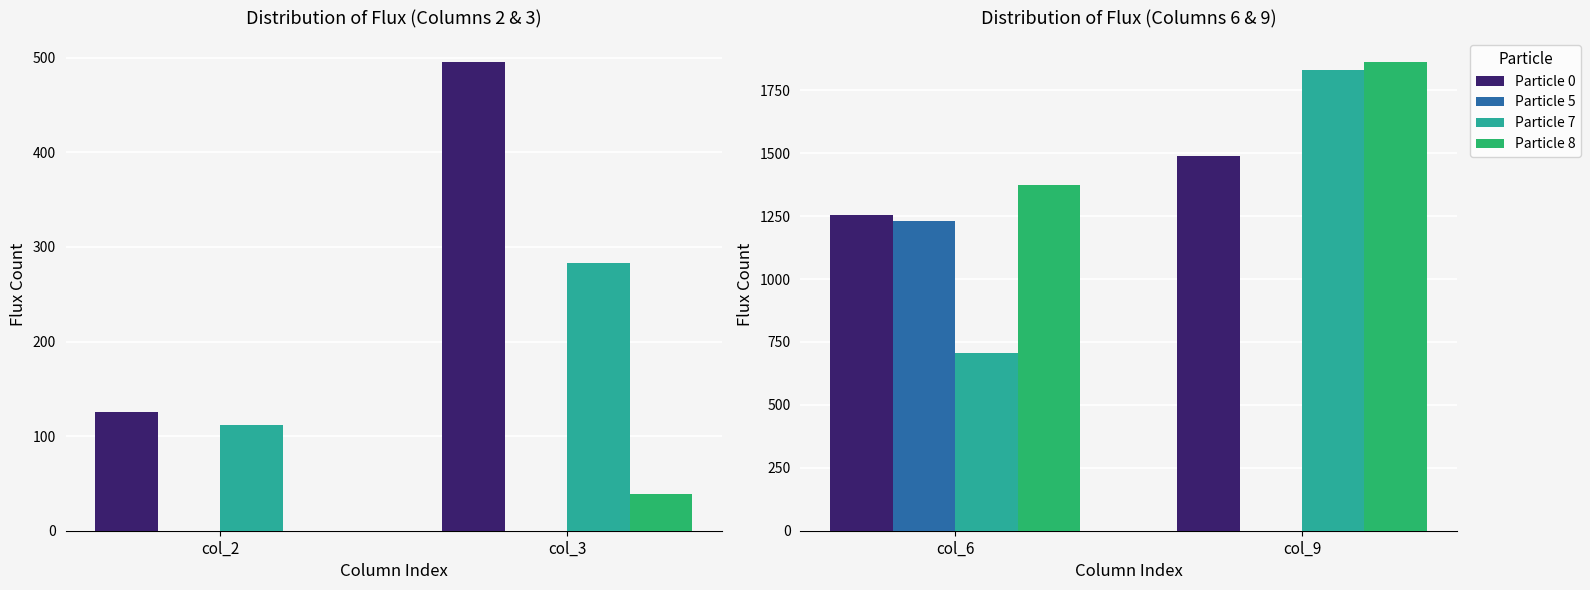

How many series are shown in this chart?

4